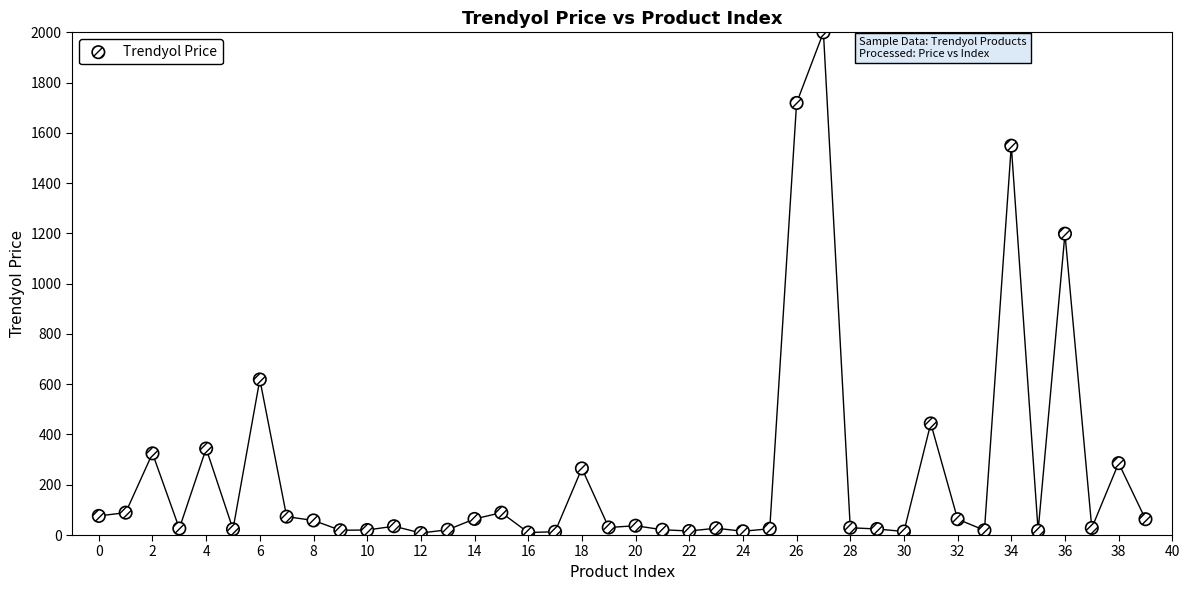

What Y value in the scatter plot is closest to 1004?

1199